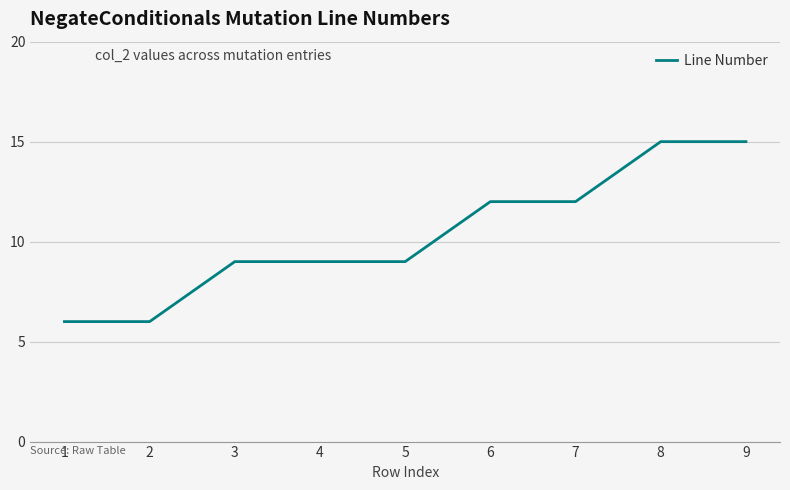

Count the values in the range 9 to 12.

5